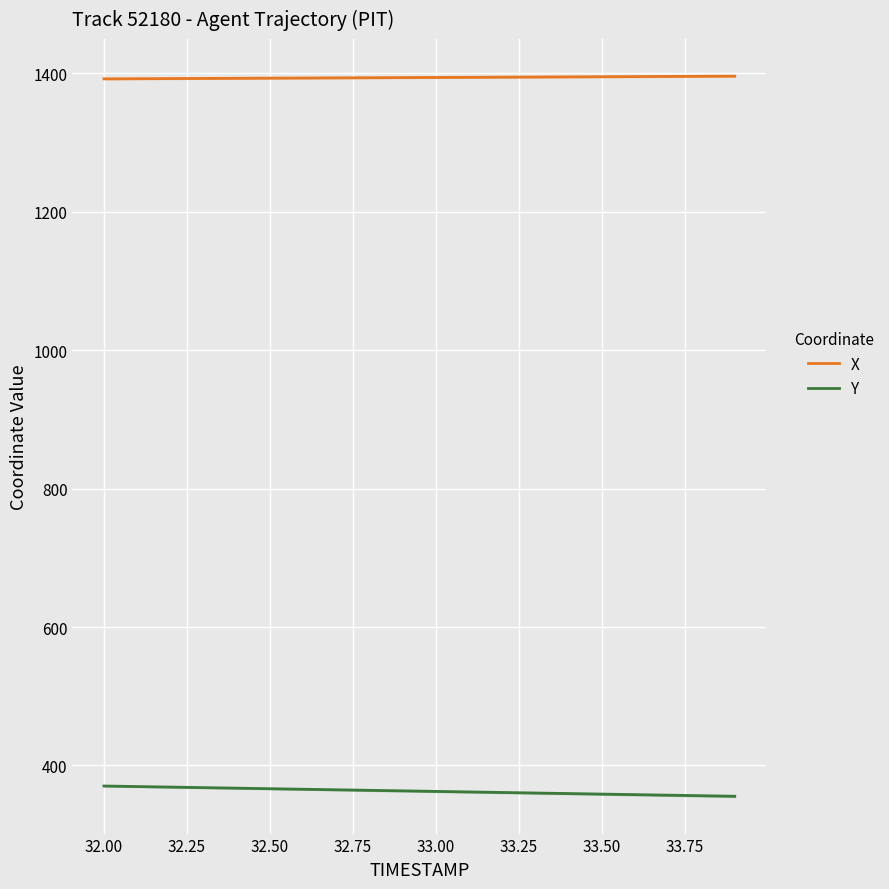

How many data points in X are above 1394?

10